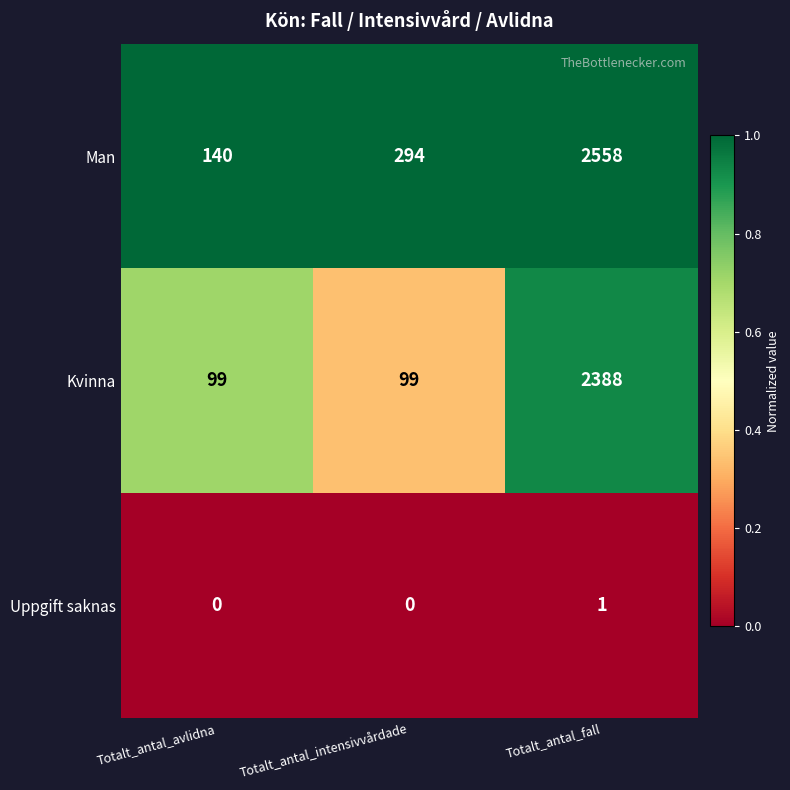

Which category has the highest value across all series?

Totalt_antal_fall